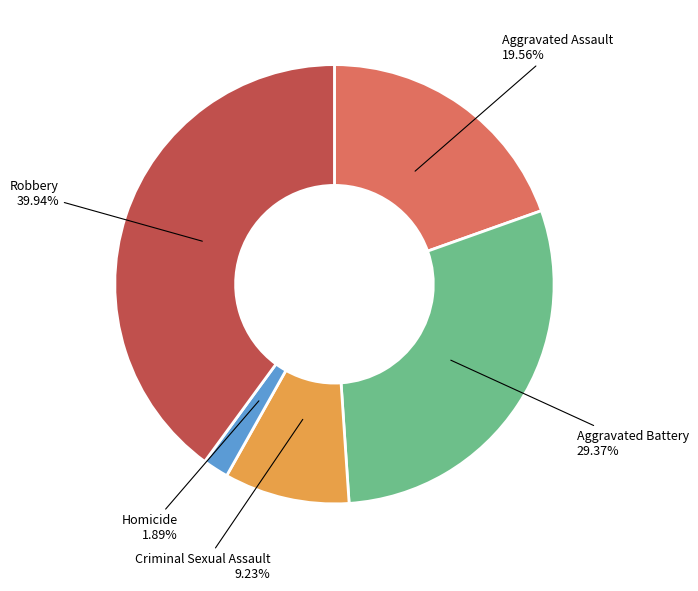

Is there any slice that represents more than half of the pie?

No